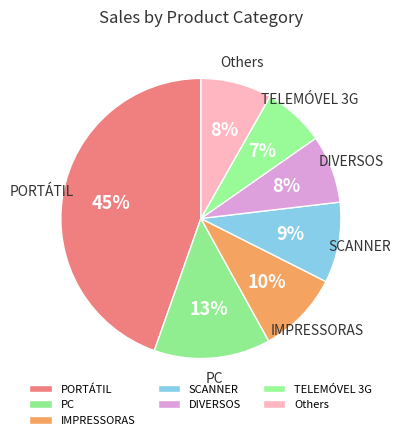

Does SCANNER account for over 50% of the chart?

No